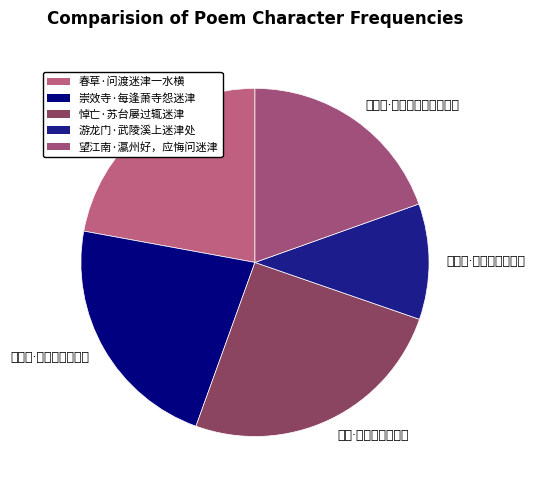

Combined, do 望江南·瀛州好，应悔问迷津 and 游龙门·武陵溪上迷津处 account for over 50%?

No